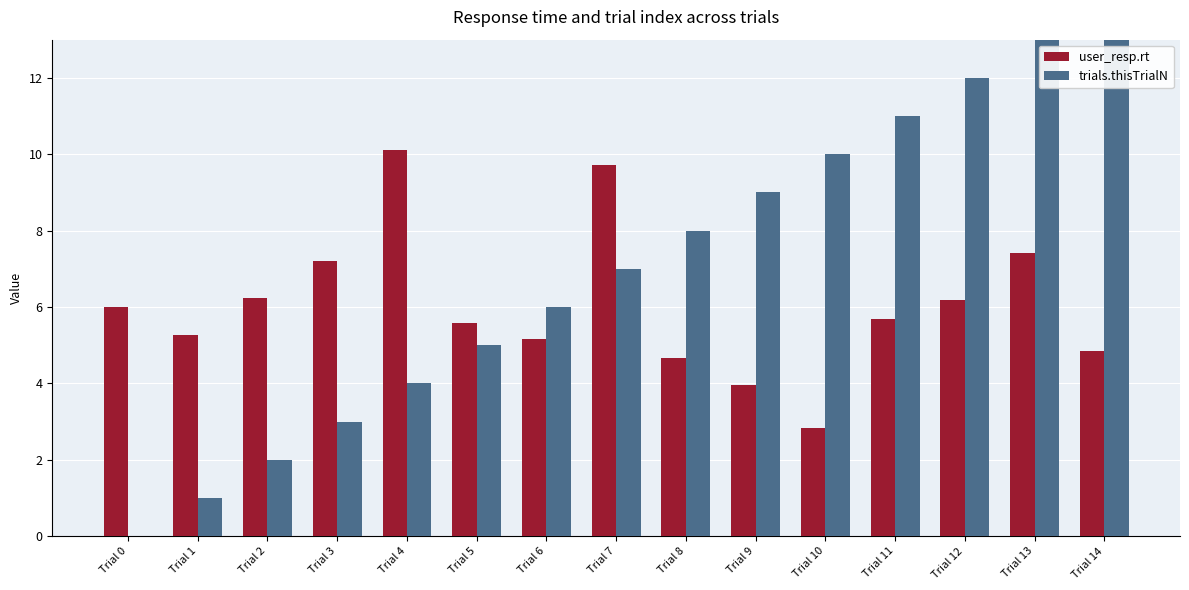

What is the value of the user_resp.rt bar at the 2nd from the left?

5.3